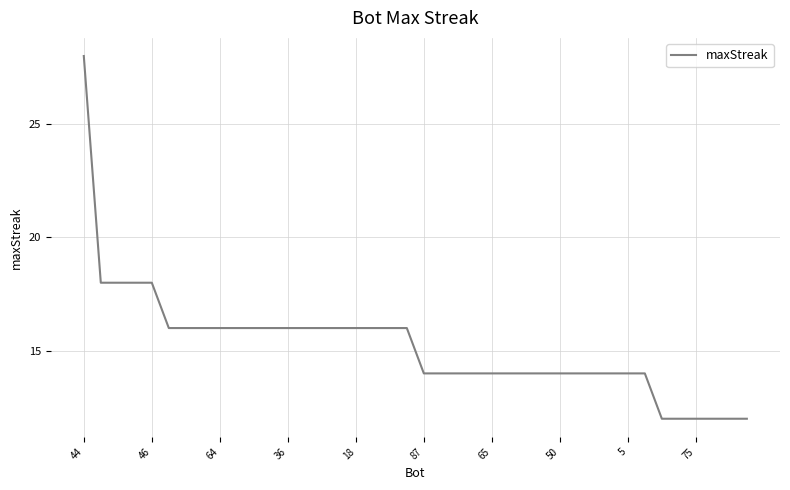

What is the maximum value shown in the chart?

28